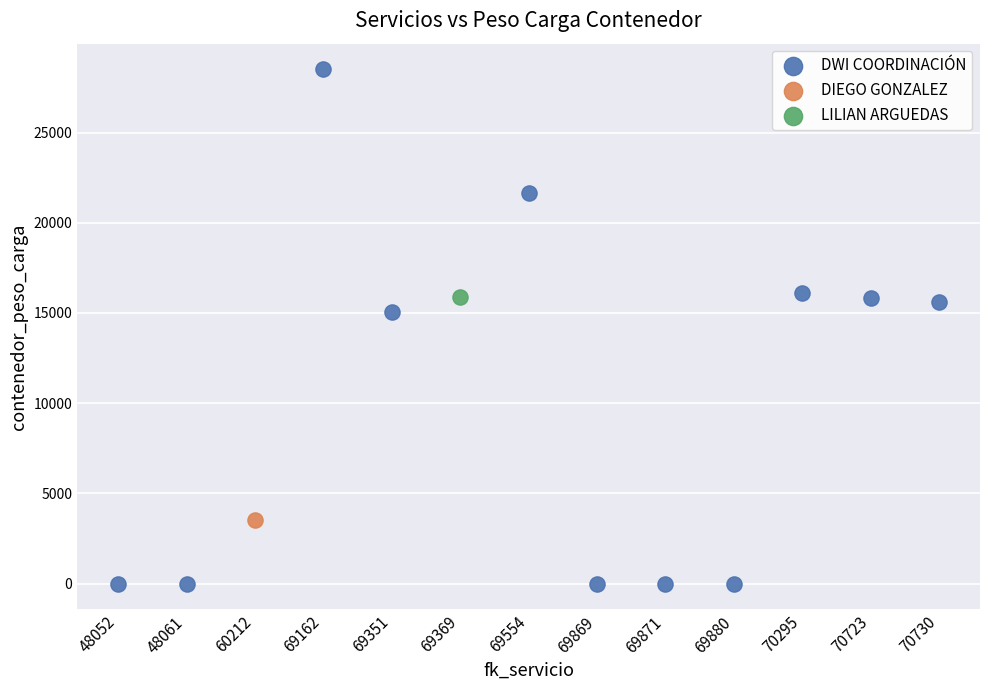

What are all the series names shown in the legend?

DWI COORDINACIÓN, DIEGO GONZALEZ, LILIAN ARGUEDAS